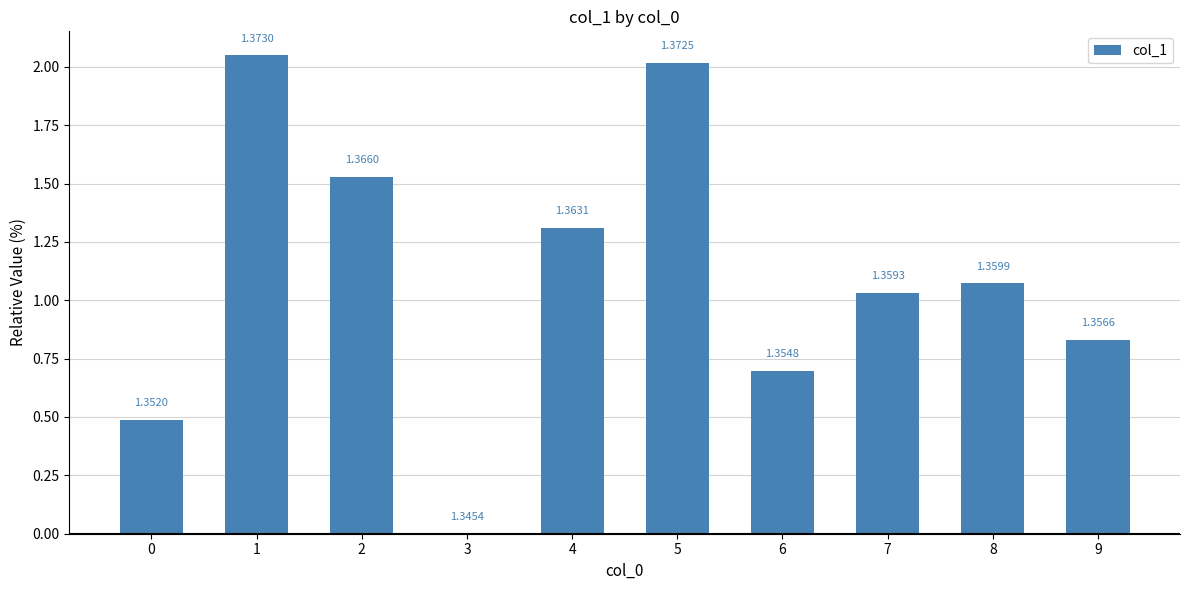

What is the sum of all values?

11.0